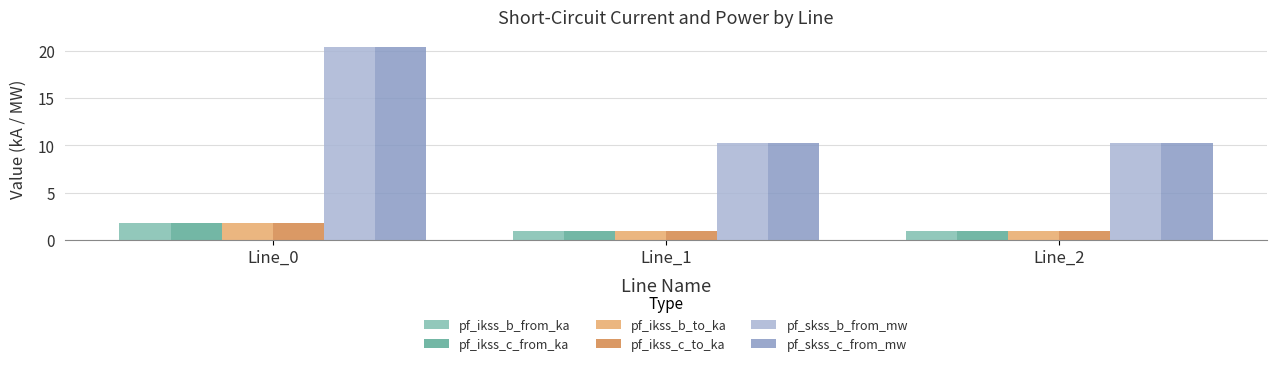

Reading left to right, list all the values displayed in this chart.

pf_ikss_b_from_ka: Line_0=1.8	Line_1=0.9	Line_2=0.9
pf_ikss_c_from_ka: Line_0=1.8	Line_1=0.9	Line_2=0.9
pf_ikss_b_to_ka: Line_0=1.8	Line_1=0.9	Line_2=0.9
pf_ikss_c_to_ka: Line_0=1.8	Line_1=0.9	Line_2=0.9
pf_skss_b_from_mw: Line_0=20.4	Line_1=10.2	Line_2=10.2
pf_skss_c_from_mw: Line_0=20.4	Line_1=10.2	Line_2=10.2